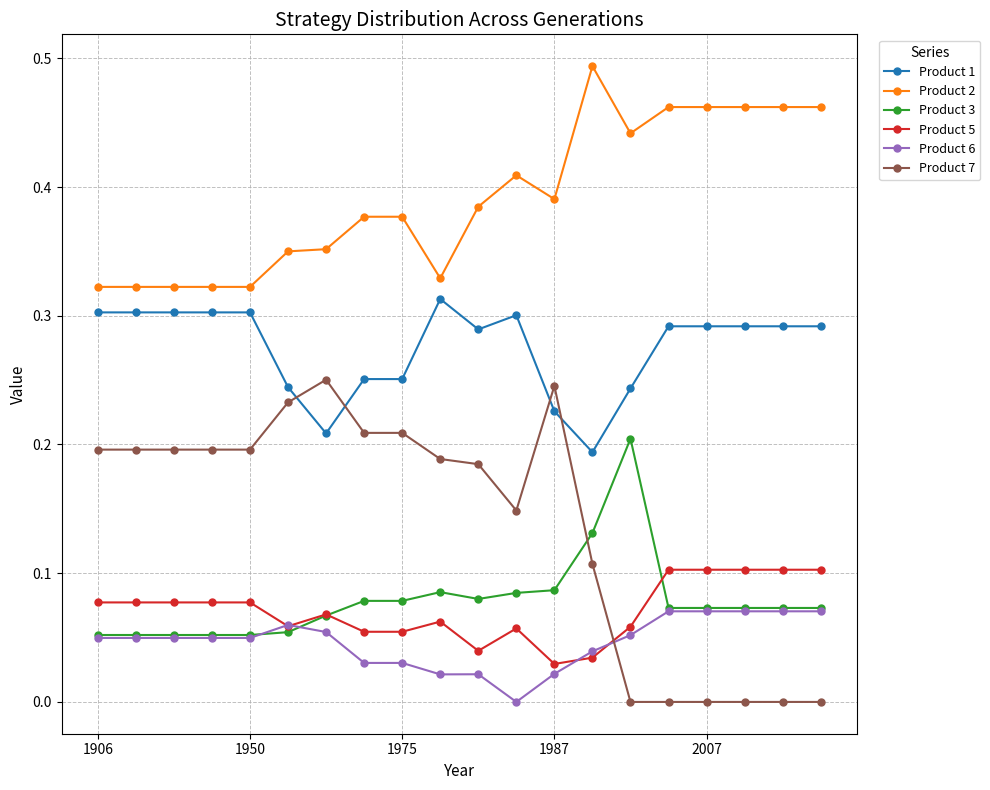

True or false: Product 7 and Product 2 cross at least once.

False